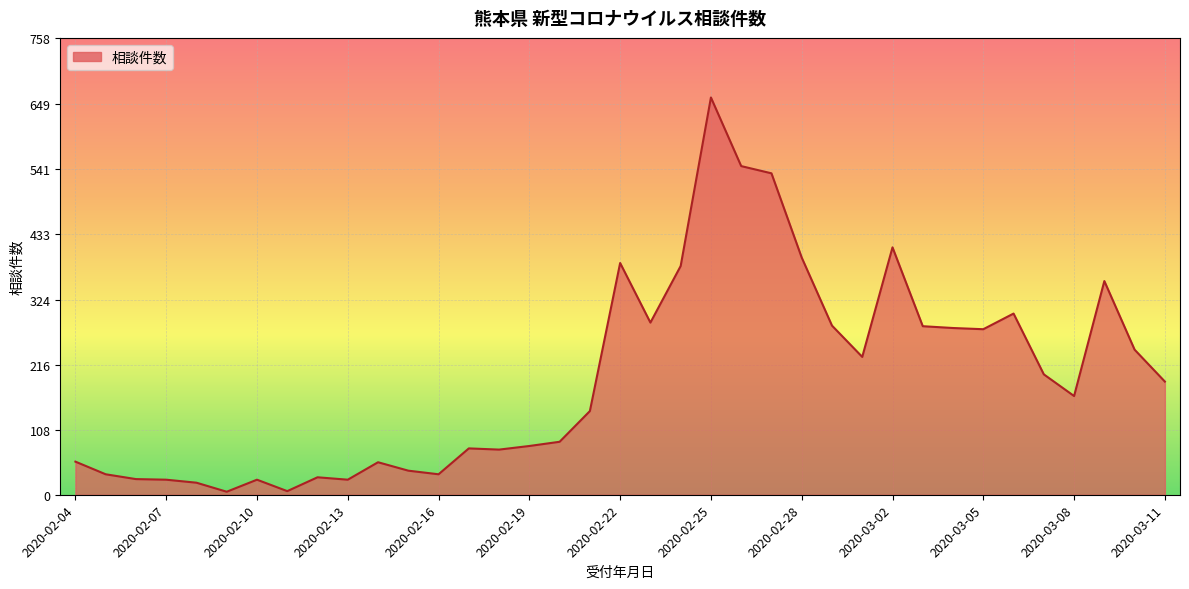

What is the maximum value shown in the chart?

660